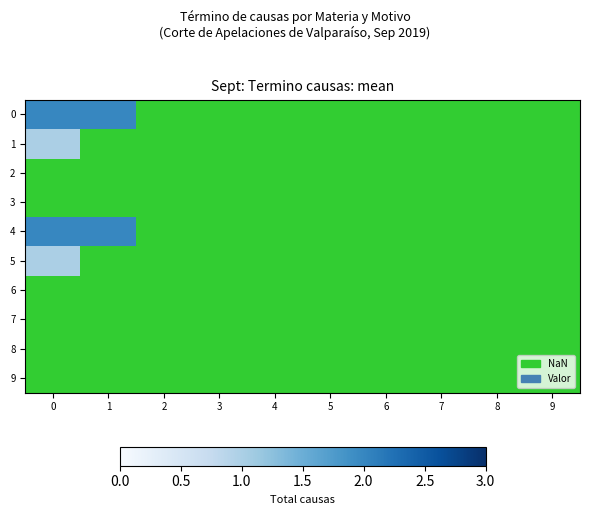

The 5 series shows 0.7 at 0. True or false?

False